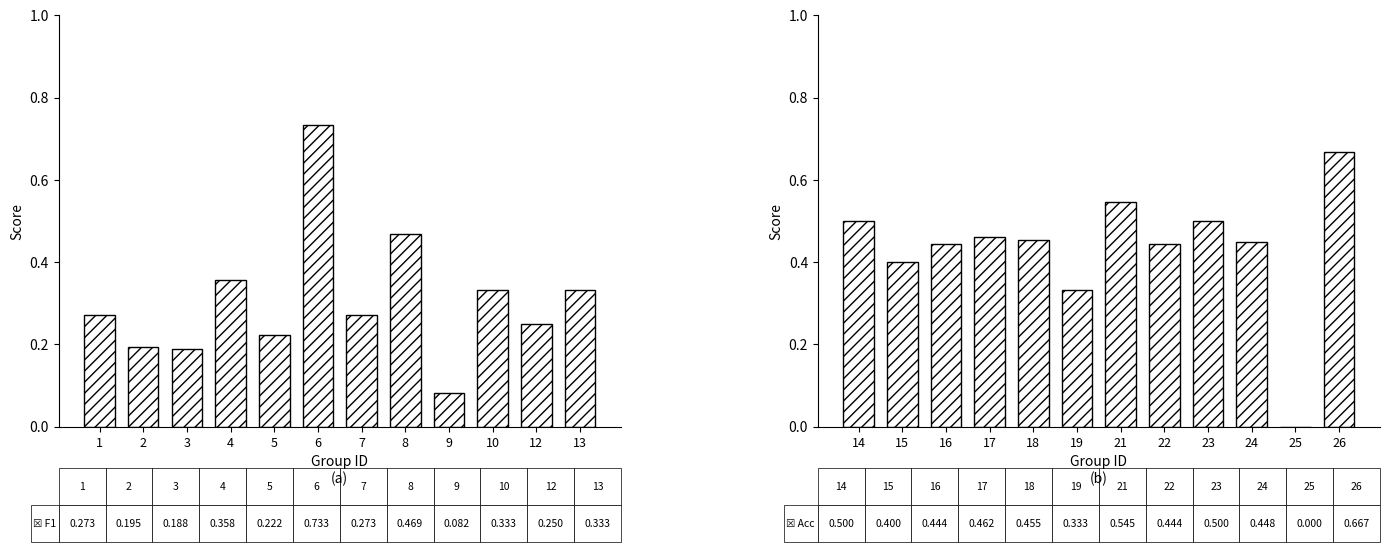

What is the approximate value of F1 at 7?

0.3